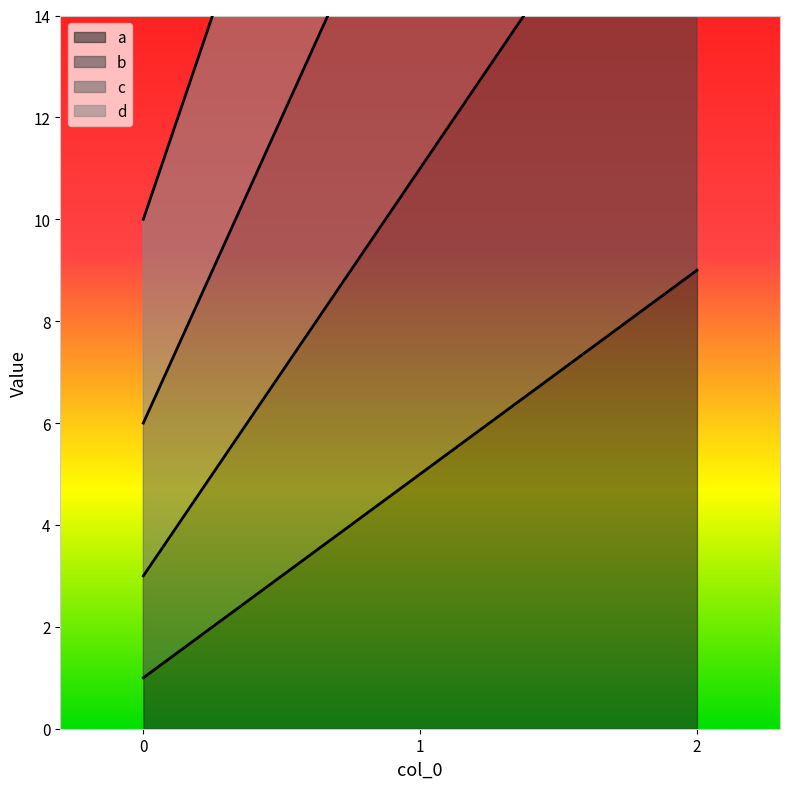

Reading right to left, transcribe all the data shown in this chart.

a: 9	5	1
b: 19	11	3
c: 30	18	6
d: 42	26	10